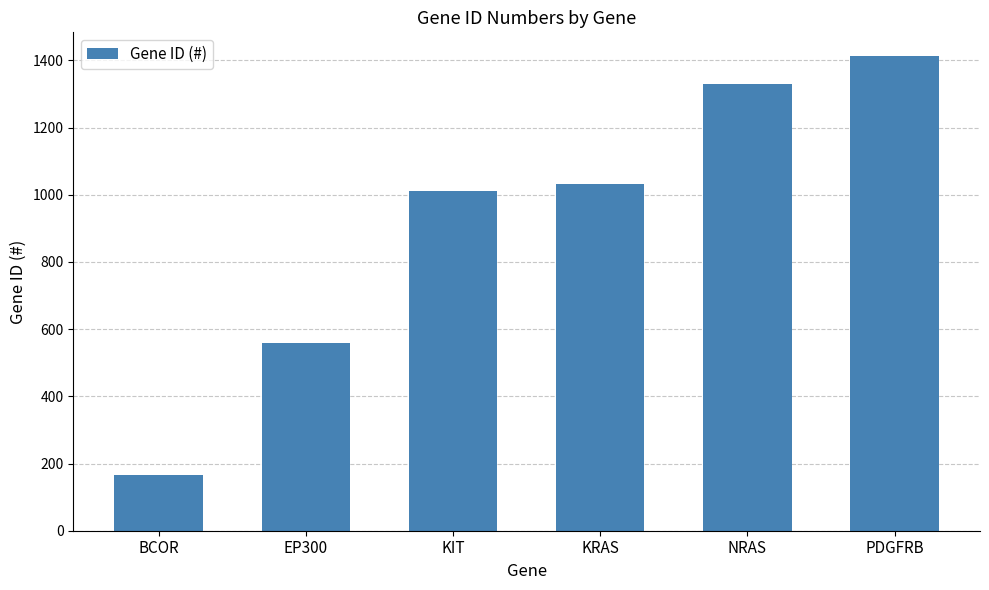

List the labels in order of value, smallest first.

BCOR, EP300, KIT, KRAS, NRAS, PDGFRB